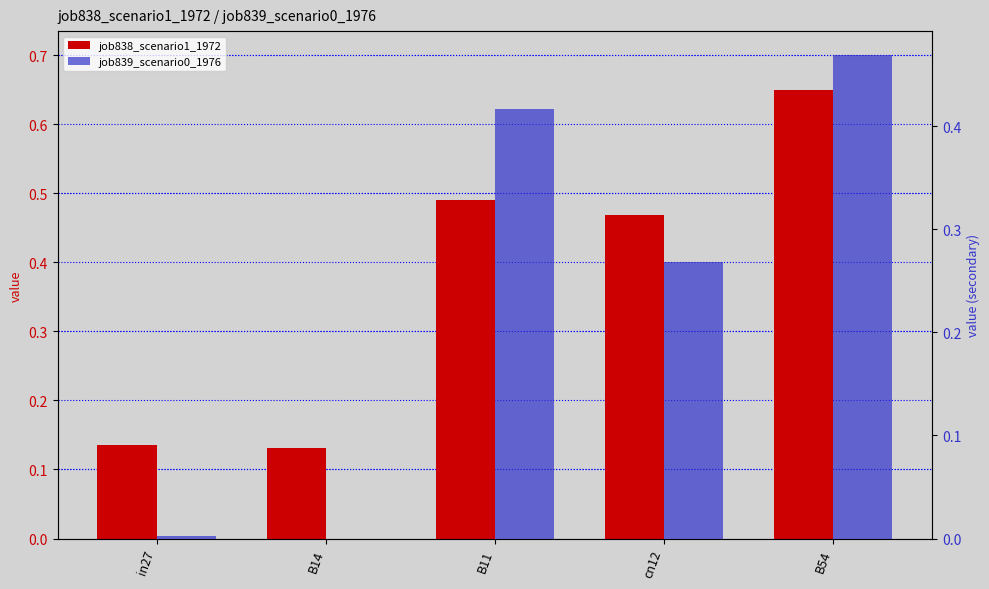

Reading left to right, extract all data points from this chart.

job838_scenario1_1972: 0.1	0.1	0.5	0.5	0.6
job839_scenario0_1976: 0.0	0.0	0.4	0.3	0.5